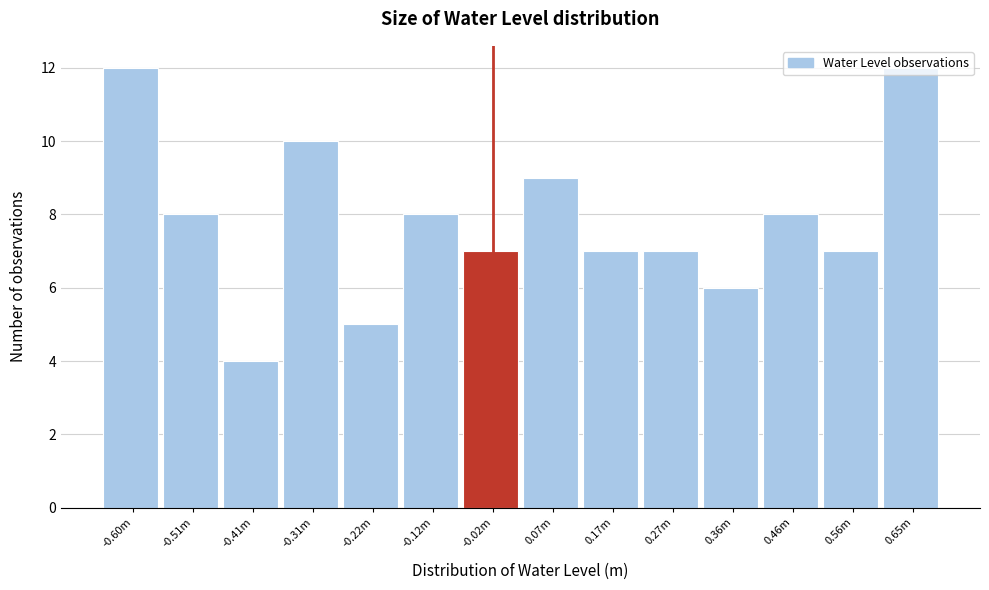

What is the smallest value displayed?

4